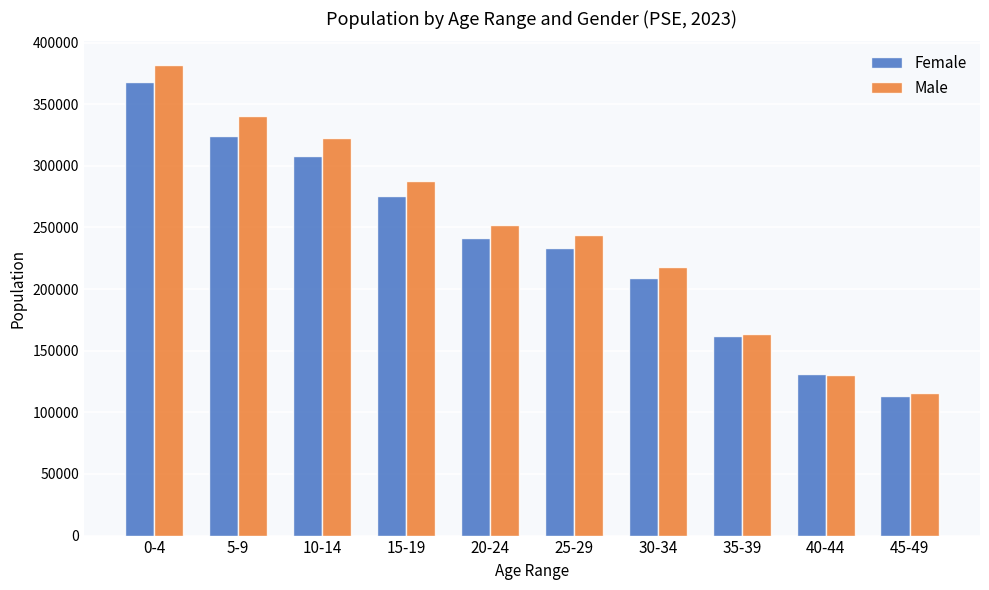

Which series has the largest total across all categories?

Male